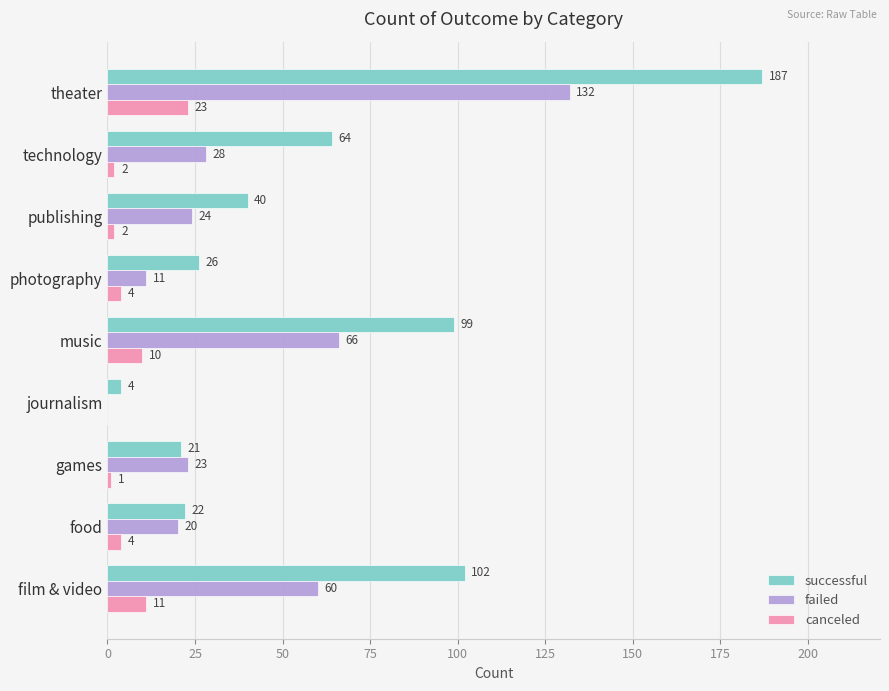

What is the sum of all canceled values?

57